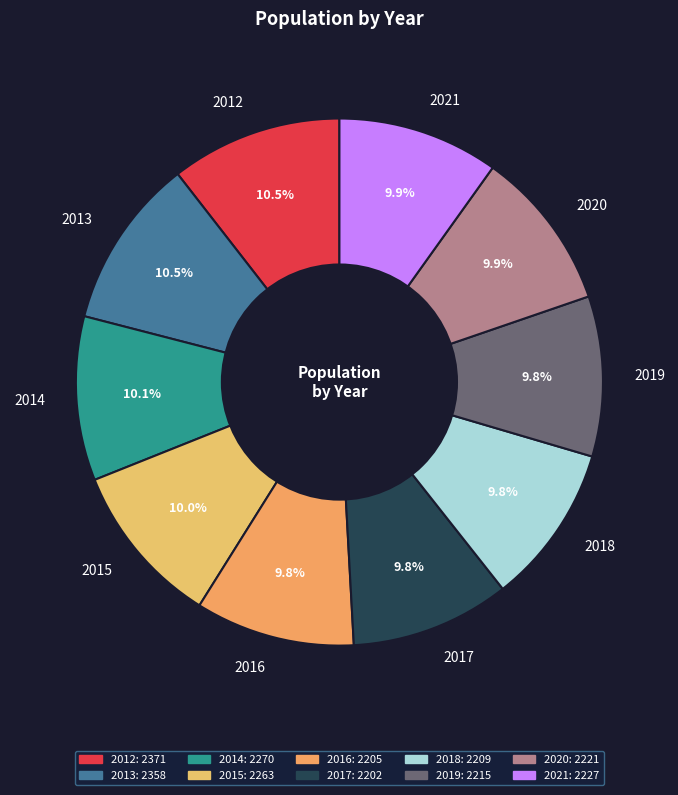

To the nearest percent, what is the combined percentage of 2016 and 2017?

20%